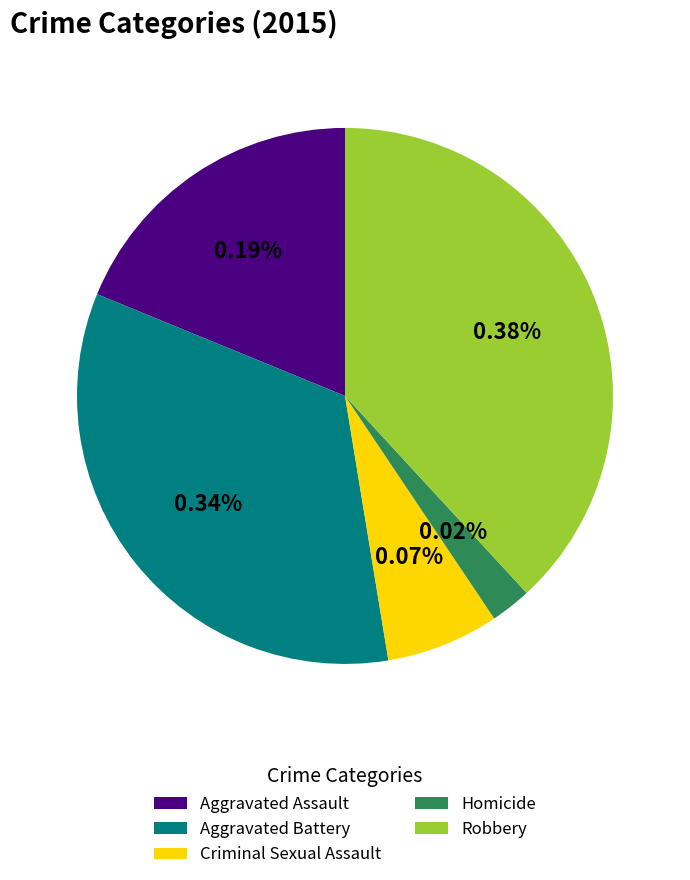

What is the ratio of the value at Robbery to the value at Criminal Sexual Assault?

5.6